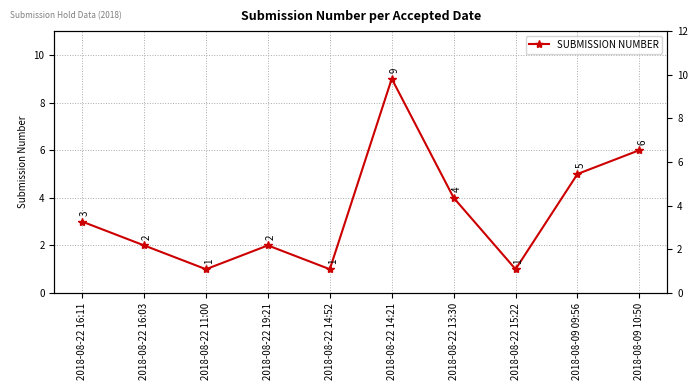

What is the ratio of the value at 2018-08-22 15:22 to the value at 2018-08-09 10:50?

0.2